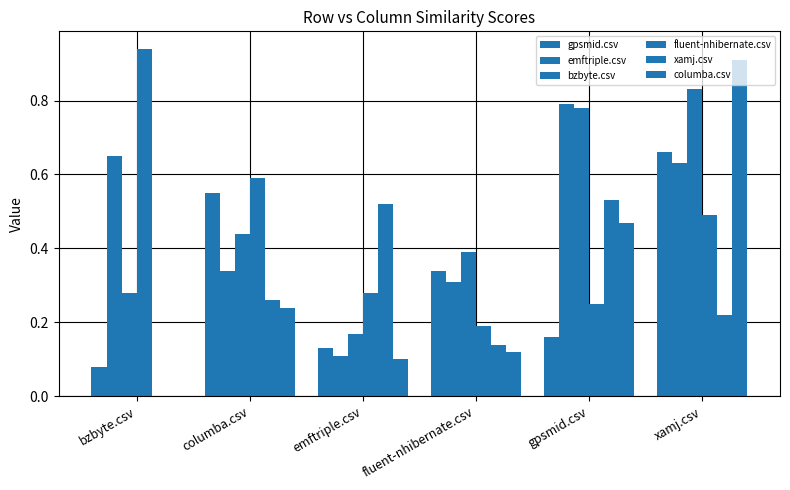

How many data points does each series have?

6